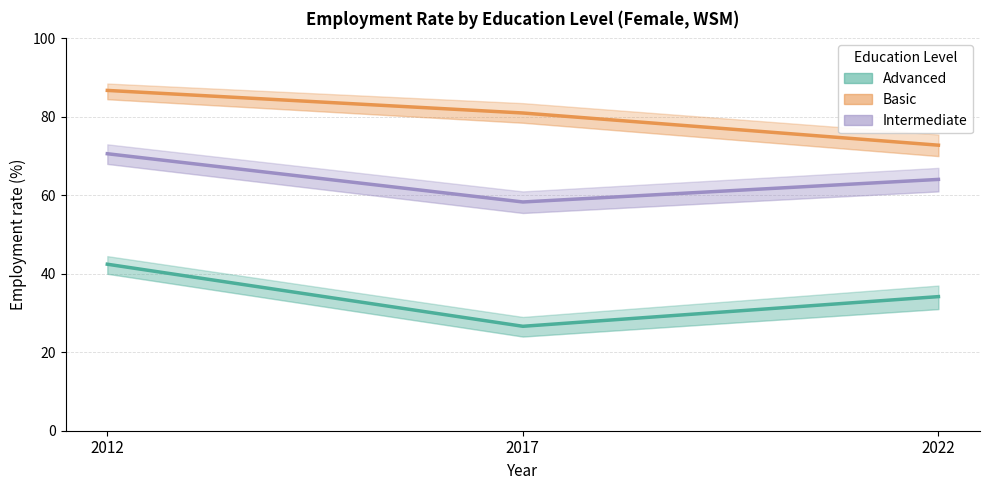

How many distinct data groups are displayed?

3